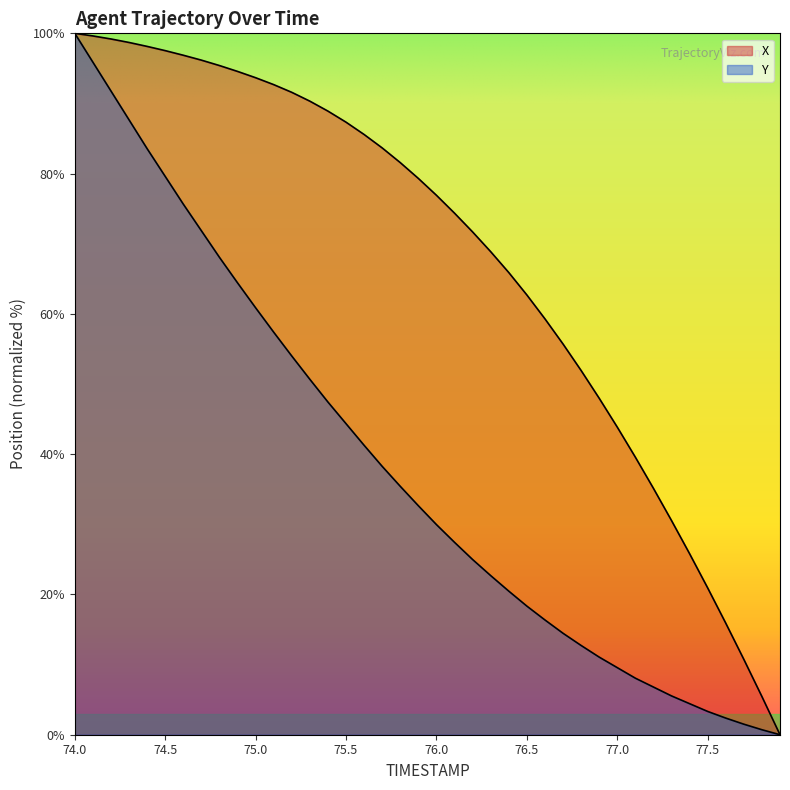

True or false: X has more than 2 points higher than both neighbors.

False